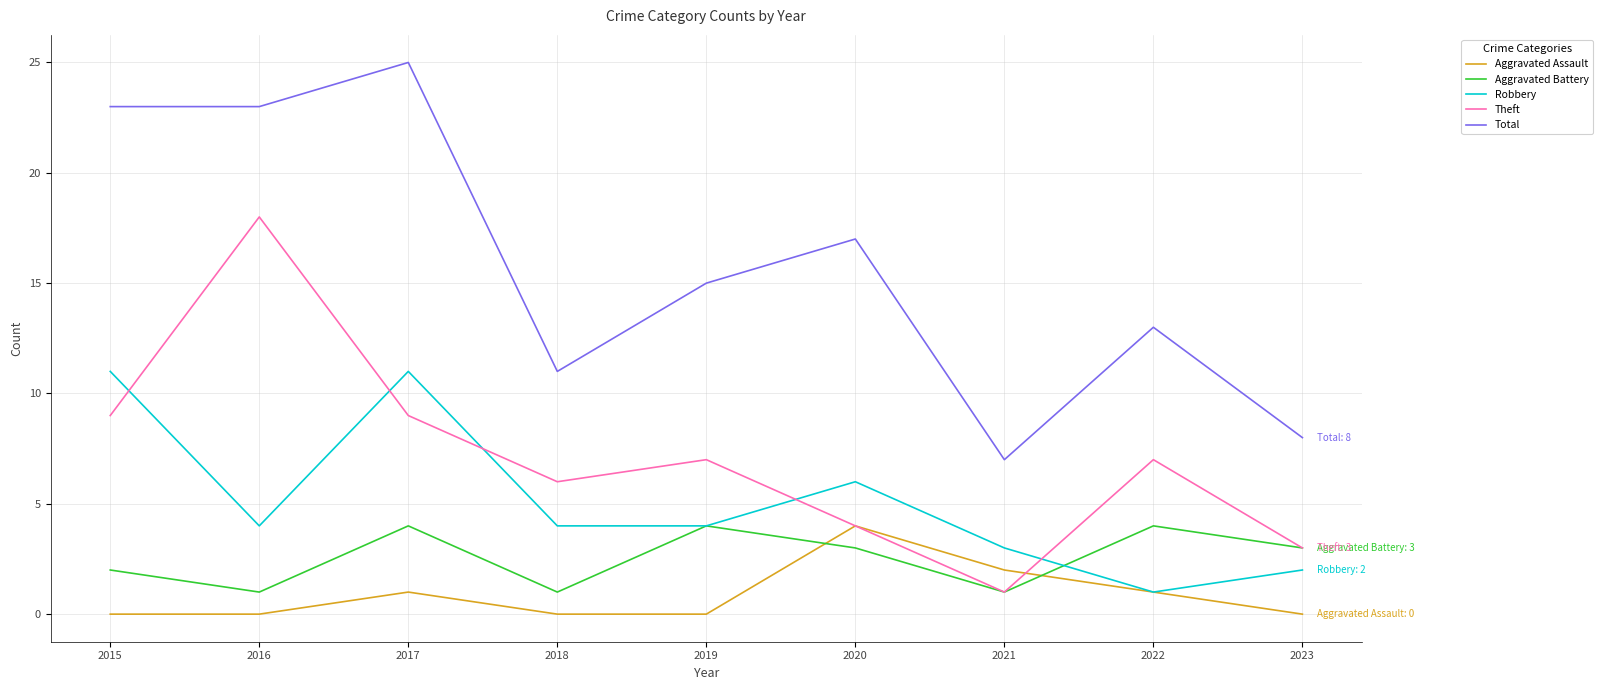

At which category does Theft reach its first local peak?

2016